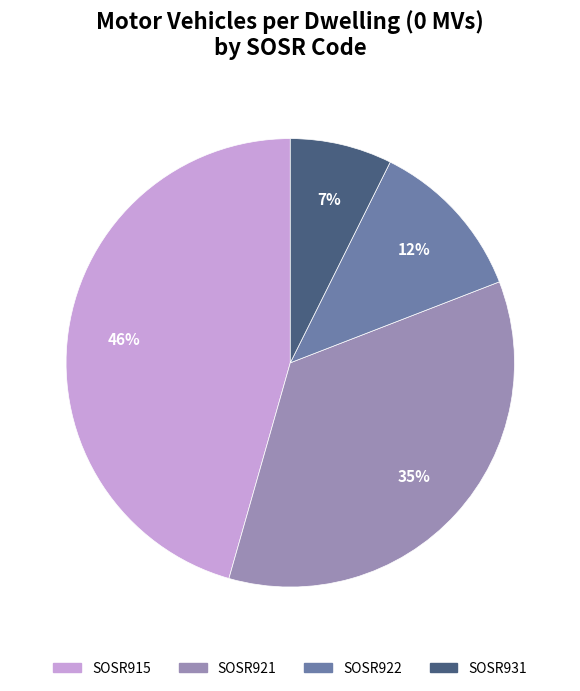

Does SOSR922 represent more than half of the total?

No